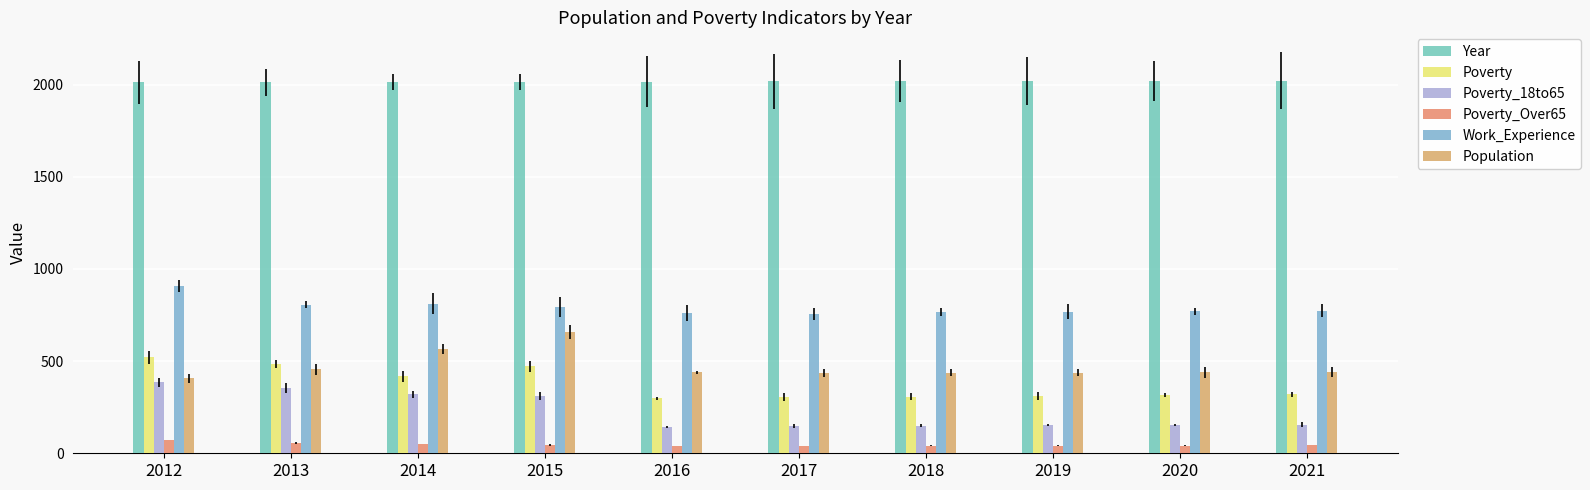

Reading left to right, transcribe all the data shown in this chart.

Year: 2012=2012	2013=2013	2014=2014	2015=2015	2016=2016	2017=2017	2018=2018	2019=2019	2020=2020	2021=2021
Poverty: 2012=520	2013=485	2014=418	2015=471	2016=298	2017=305	2018=308	2019=312	2020=316	2021=320
Poverty_18to65: 2012=385	2013=356	2014=319	2015=312	2016=143	2017=147	2018=149	2019=151	2020=154	2021=156
Poverty_Over65: 2012=73	2013=57	2014=49	2015=45	2016=38	2017=39	2018=40	2019=41	2020=42	2021=44
Work_Experience: 2012=909	2013=806	2014=812	2015=792	2016=763	2017=756	2018=767	2019=769	2020=770	2021=772
Population: 2012=407	2013=455	2014=566	2015=660	2016=439	2017=435	2018=437	2019=438	2020=439	2021=441